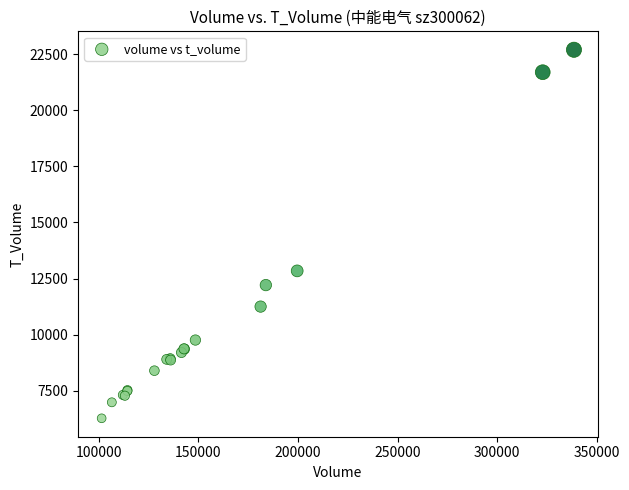

What Y value in the scatter plot is closest to 14485?

12841